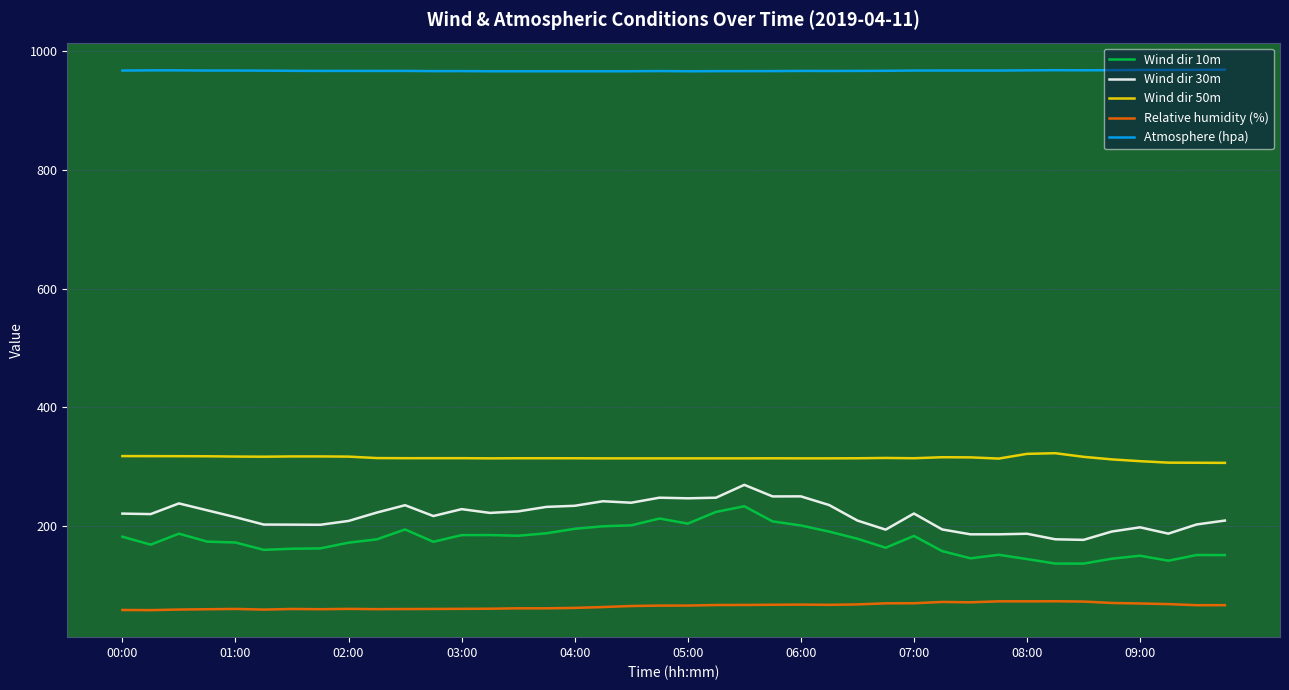

How many distinct data groups are displayed?

5